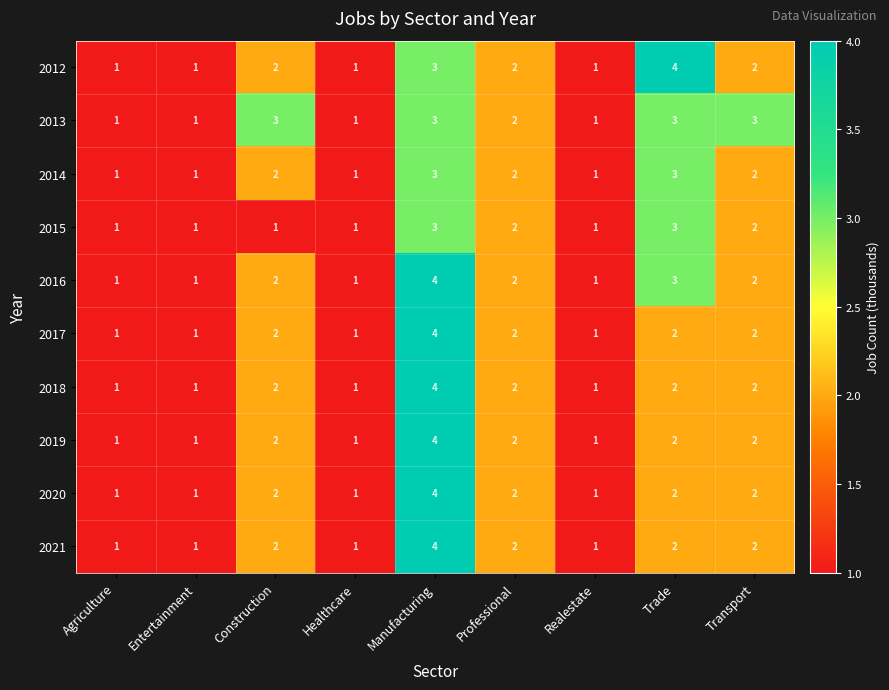

What is the minimum value shown in the chart?

1